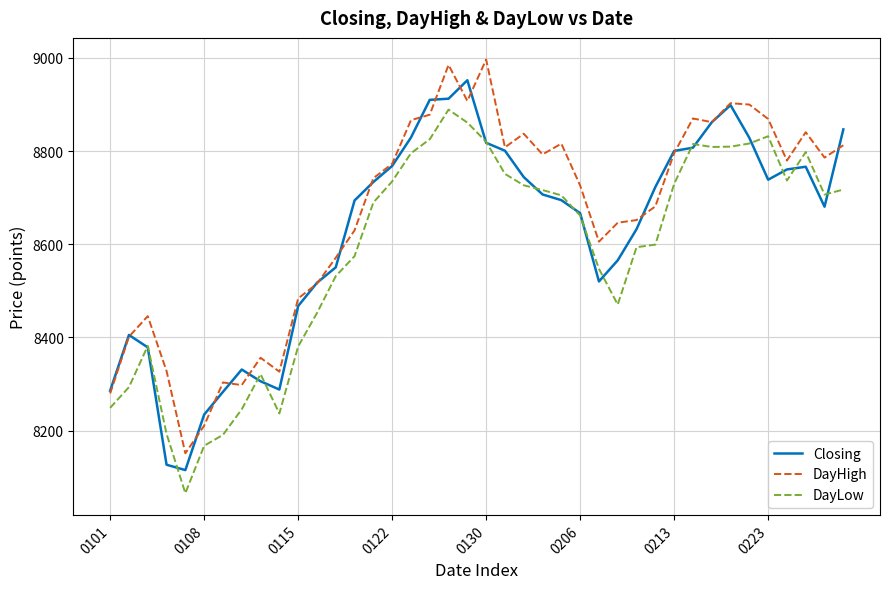

At how many categories does at least one series exceed 8281?

38